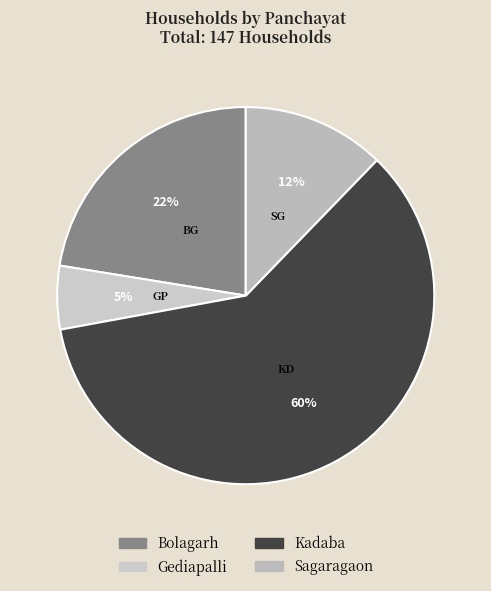

What is the largest slice in the pie chart?

Kadaba